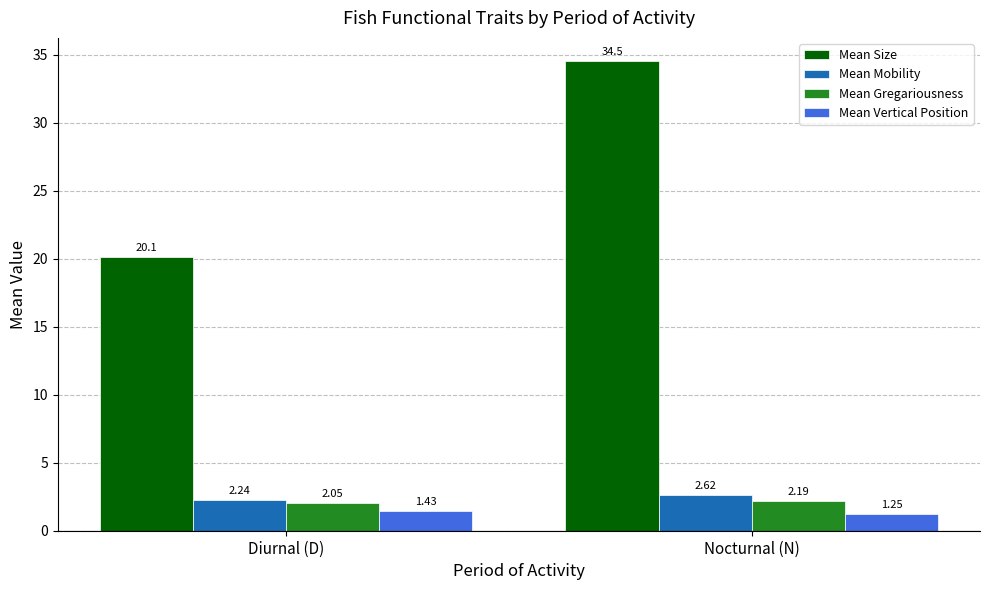

Which series has the largest total across all categories?

Mean Size